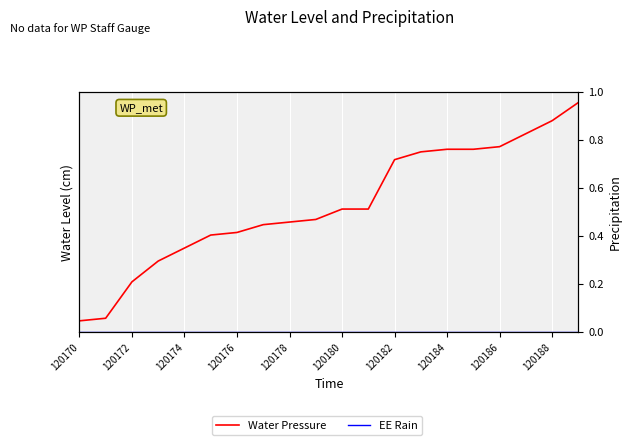

Which series has the widest spread of values?

Water Pressure